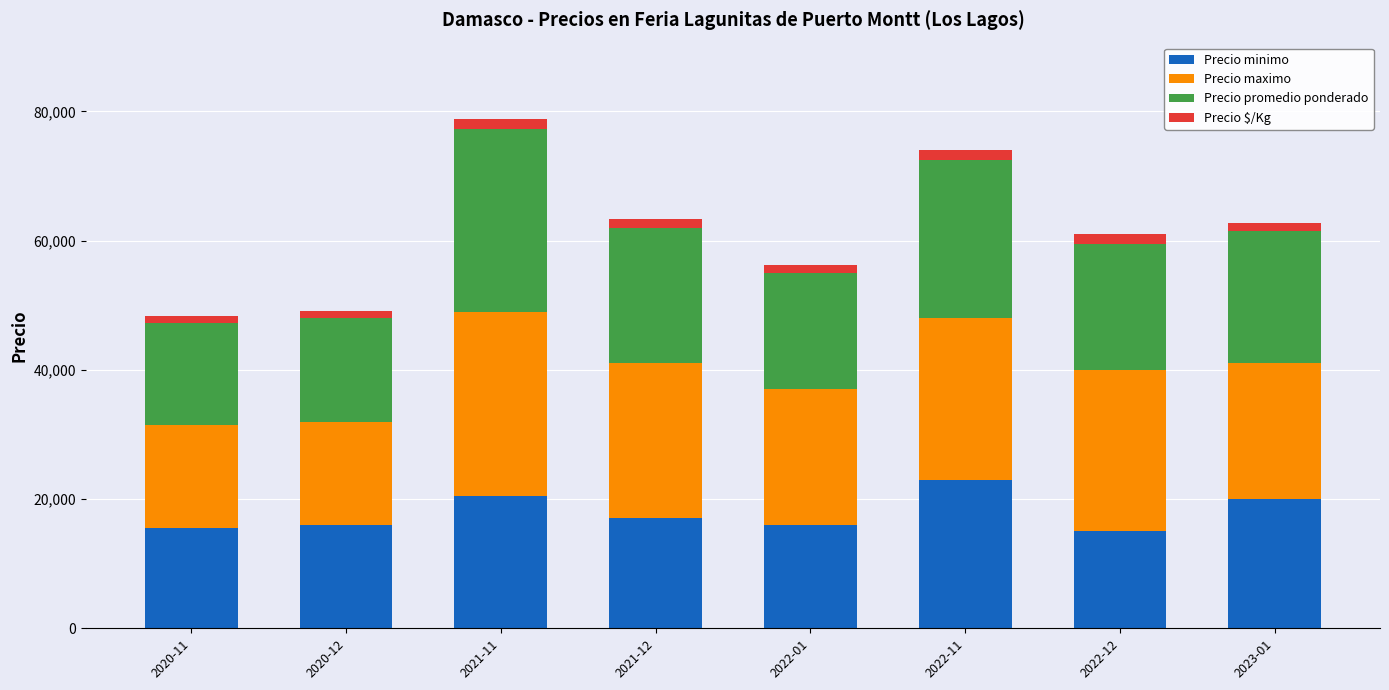

What is the sum of all Precio minimo values?

143000